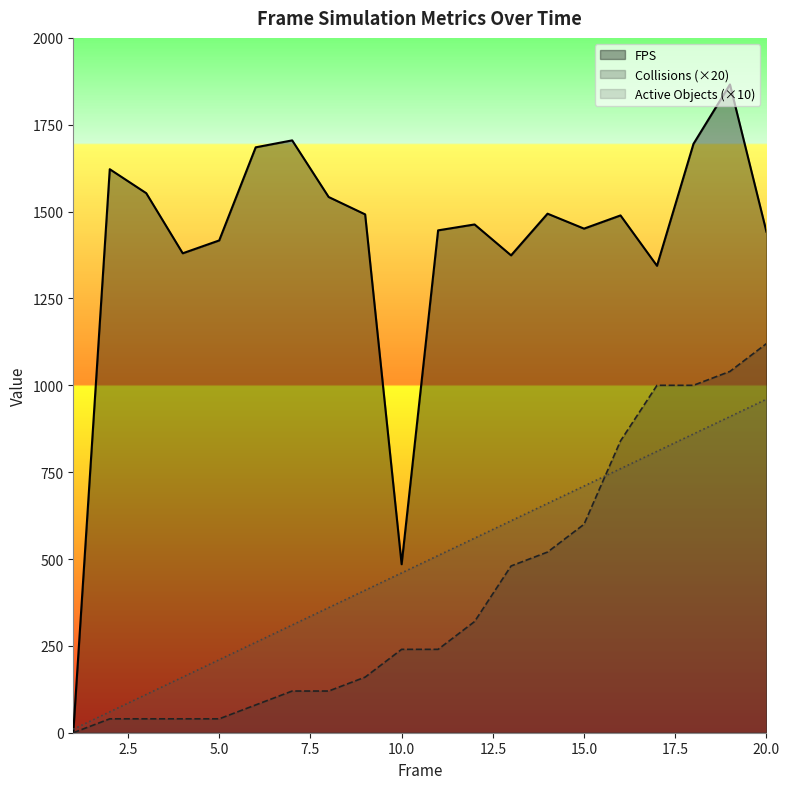

What is the total value across all series at 13?

2464